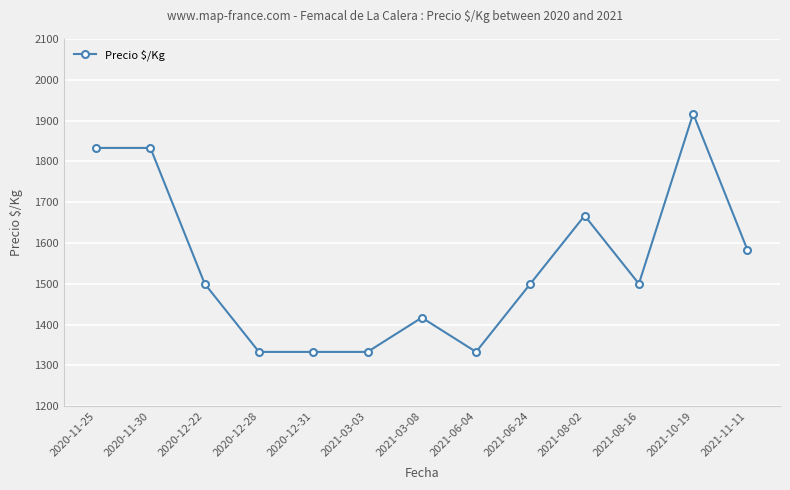

Count the number of data series in this chart.

1